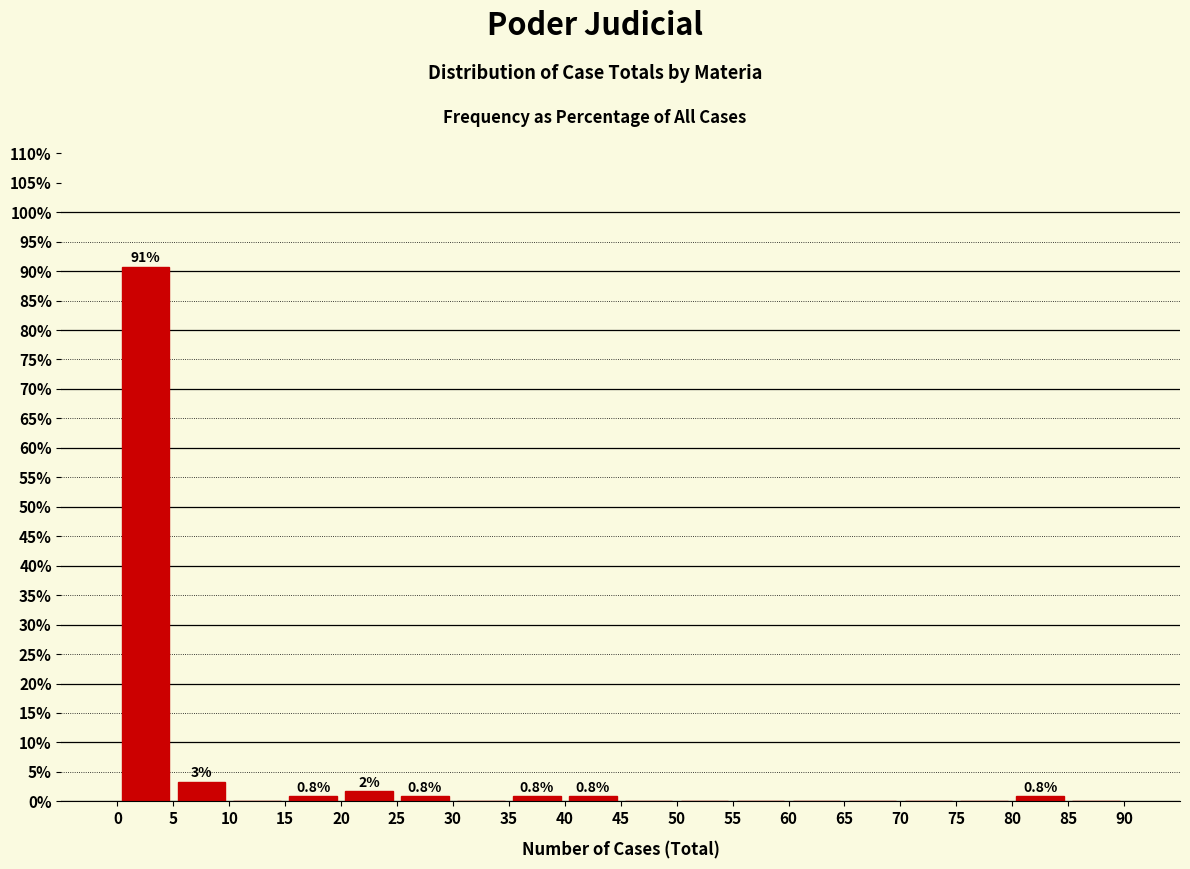

Over which range of the x-axis is the bar tallest?

0 to 5